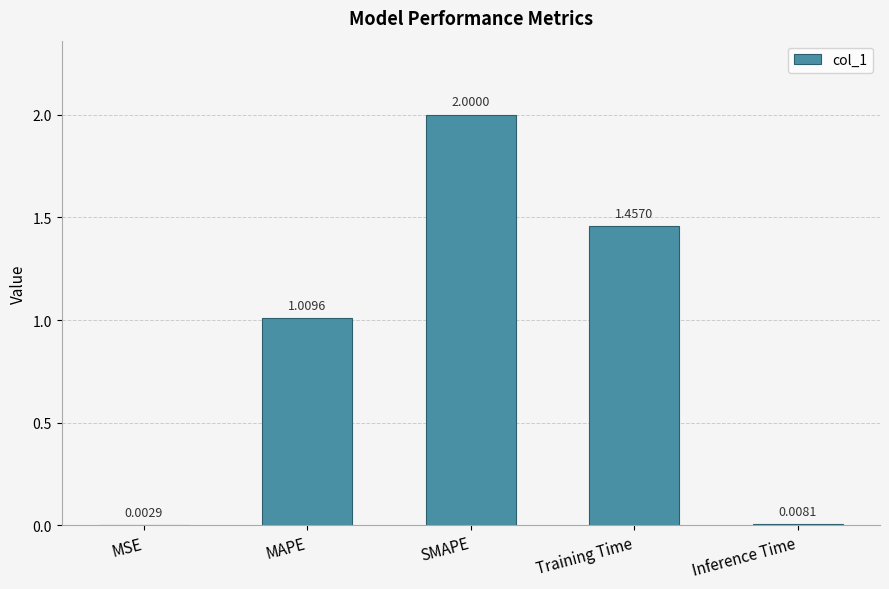

Which label corresponds to the largest value in the chart?

SMAPE